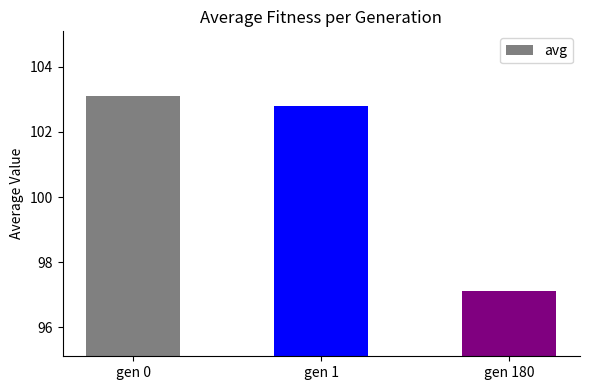

What is the change in value from gen 1 to gen 180?

-5.7